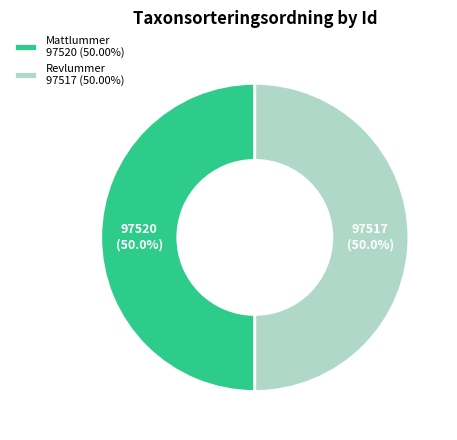

Approximately how many times larger is the value at Revlummer 97517 (50.00%) compared to Mattlummer 97520 (50.00%)?

1.0